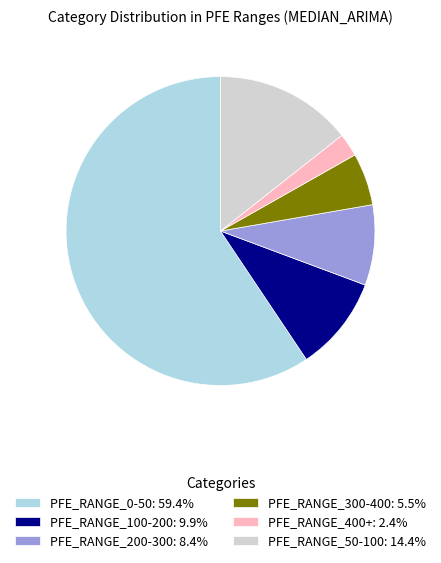

True or false: PFE_RANGE_50-100 accounts for 9% of the total.

False